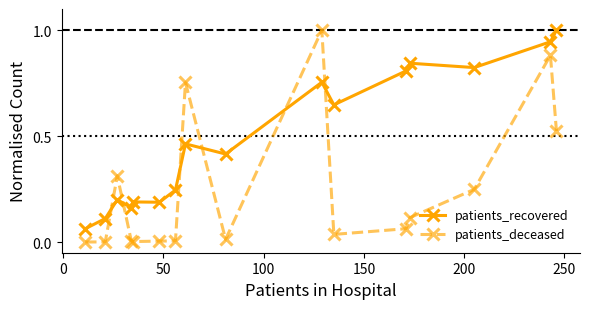

Which series has the largest total across all categories?

patients_recovered